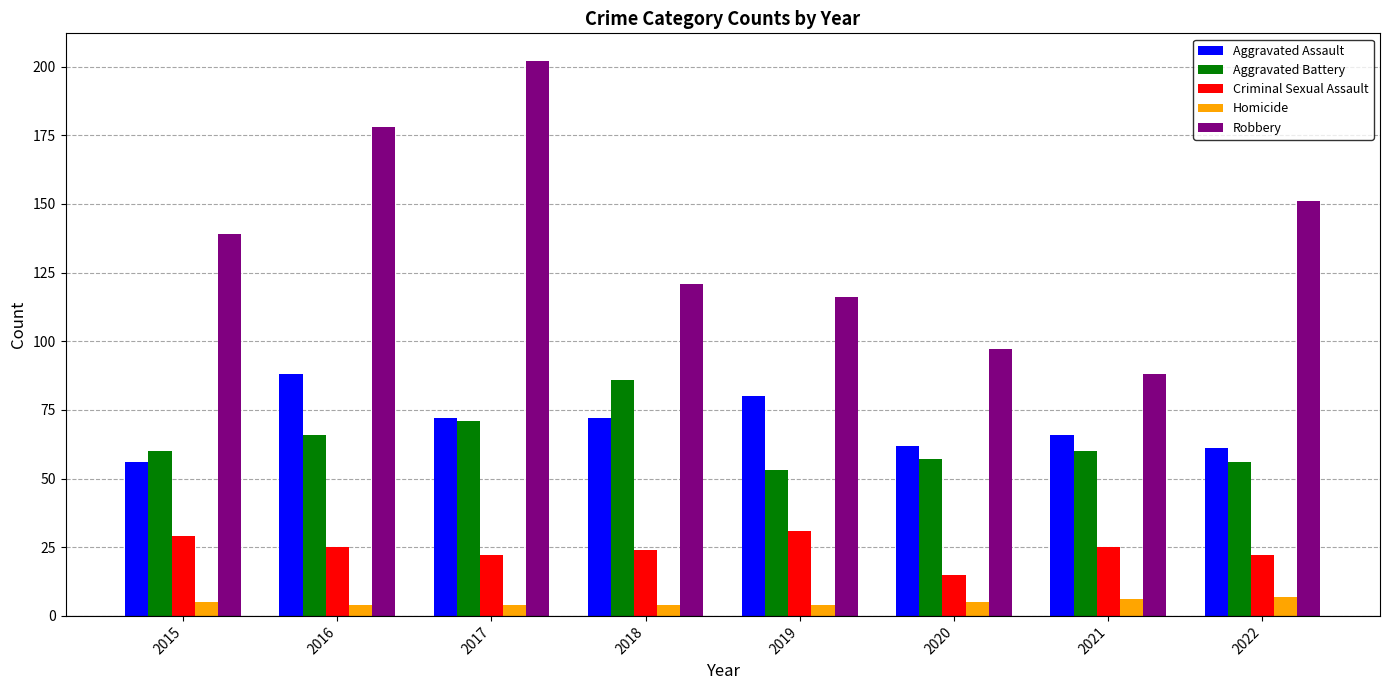

How many bars are there in each group?

5